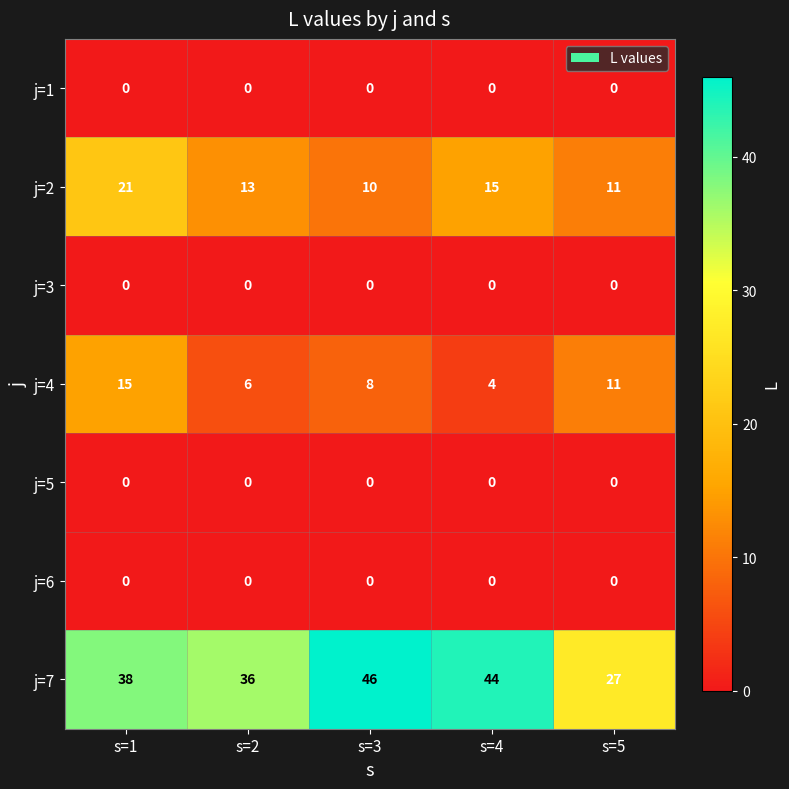

Which series has the largest range (max minus min)?

j=7